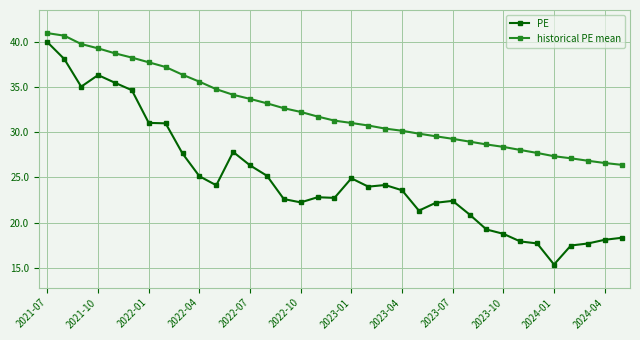

How many data points in PE are less than 23?

17